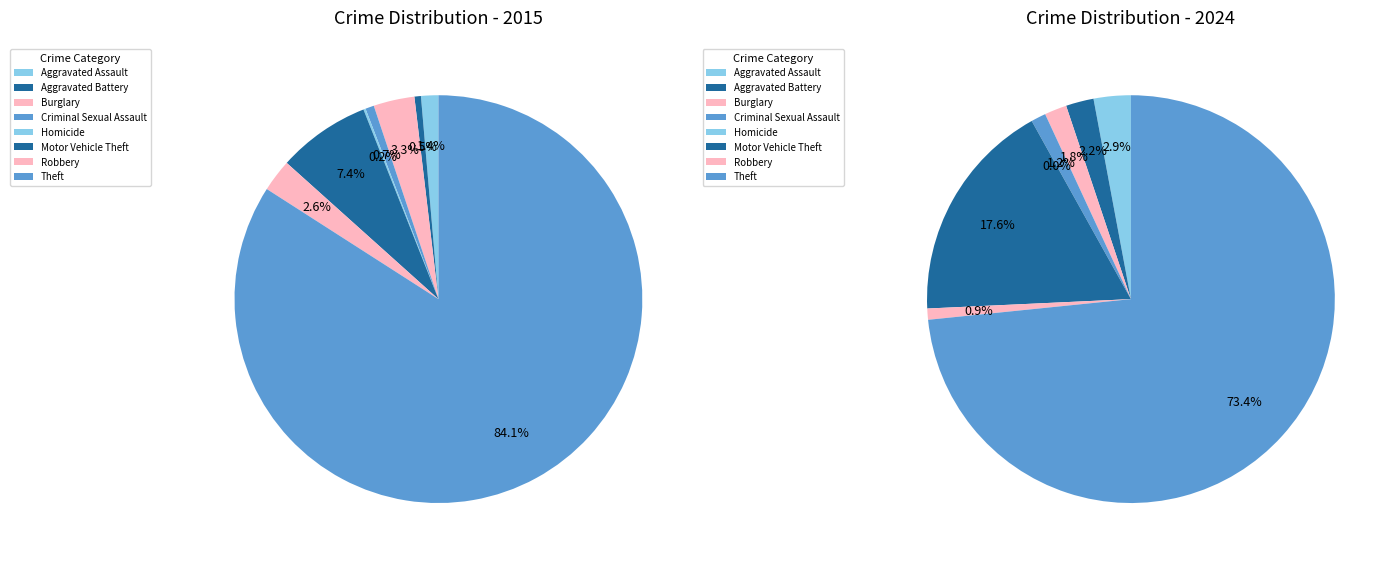

What percentage is NOT represented by Motor Vehicle Theft?

92.6%